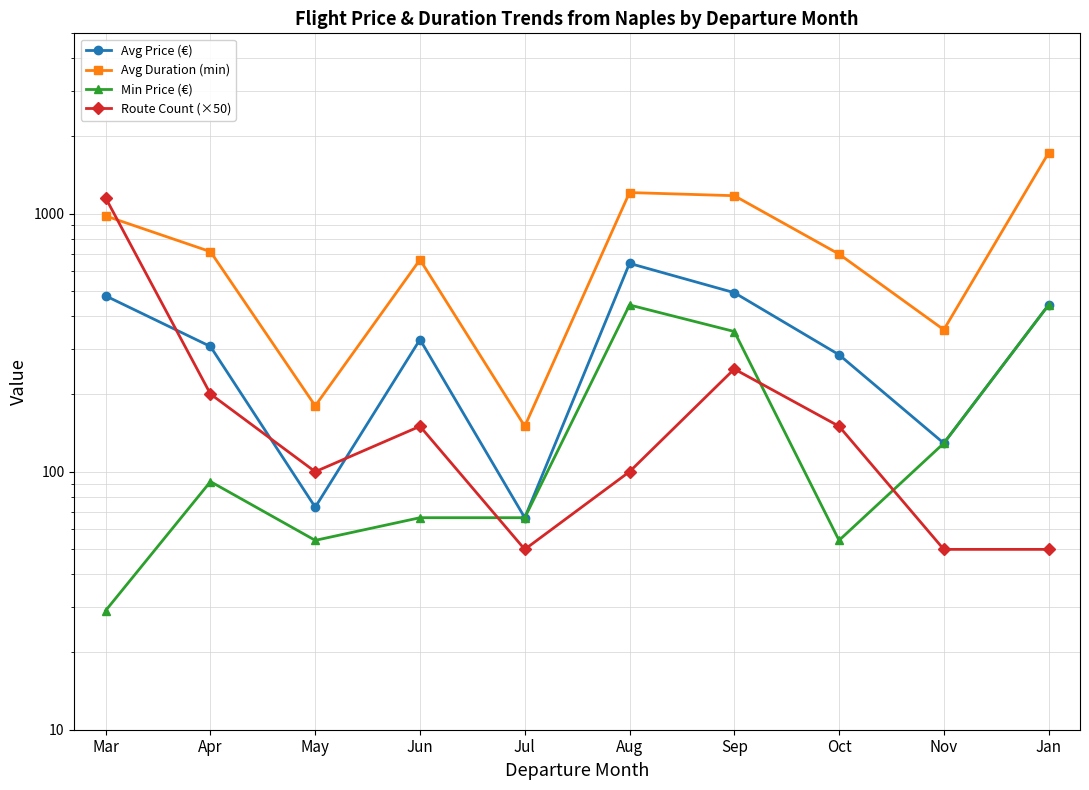

How many data points does each series have?

10